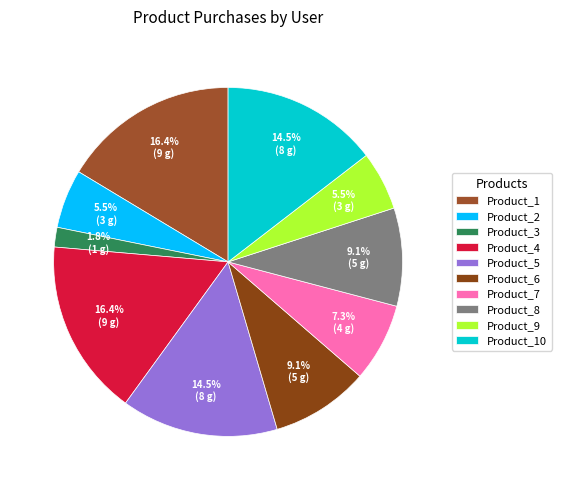

True or false: Product_6 accounts for 9% of the total.

True